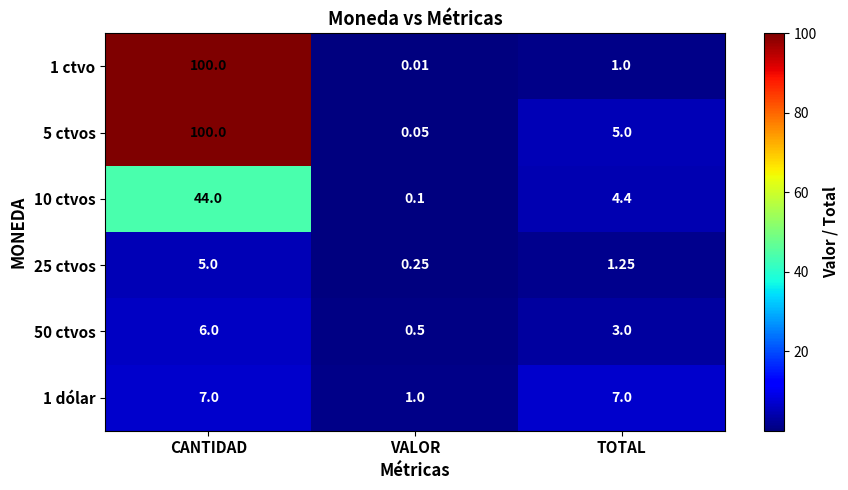

At which category does the chart reach its peak across all series?

CANTIDAD